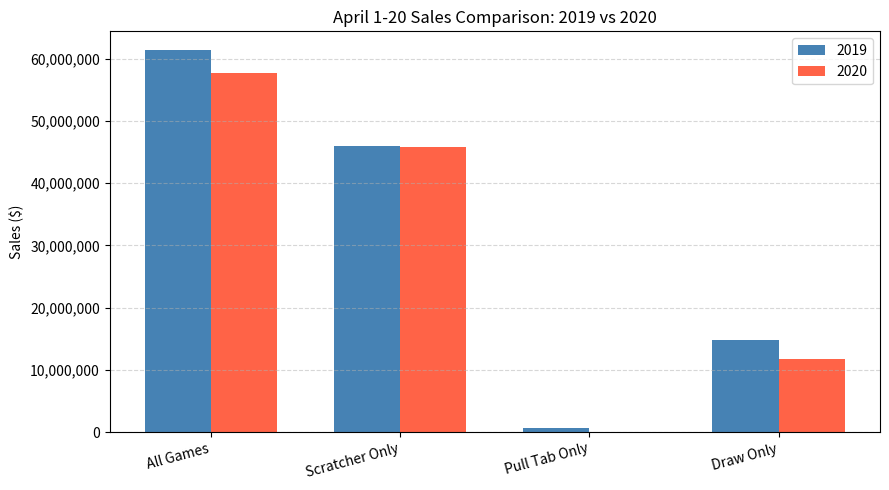

At which label is 2020 closest to 28885804?

Scratcher Only